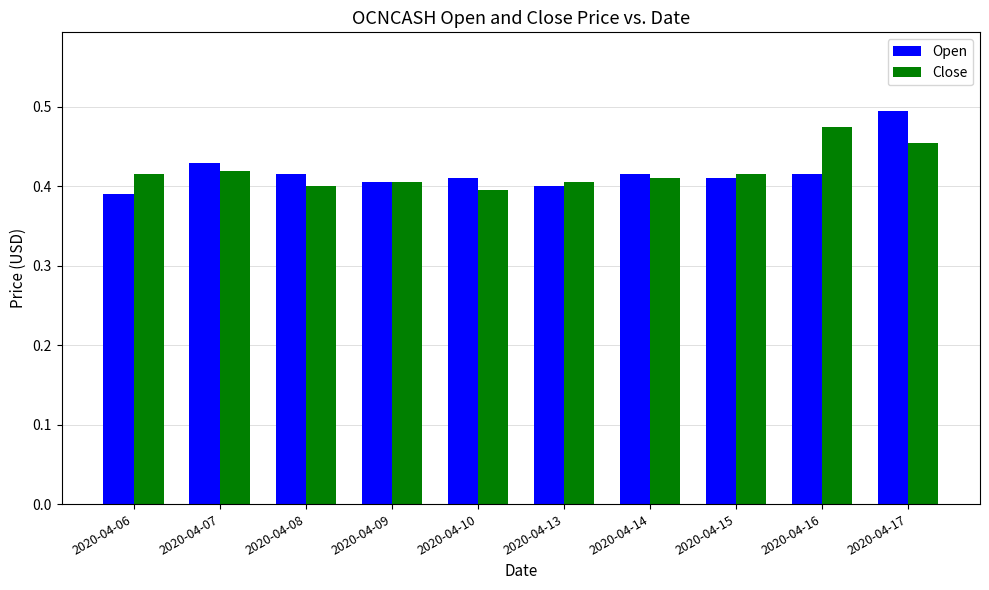

How many Open values are between 0 and 1?

10